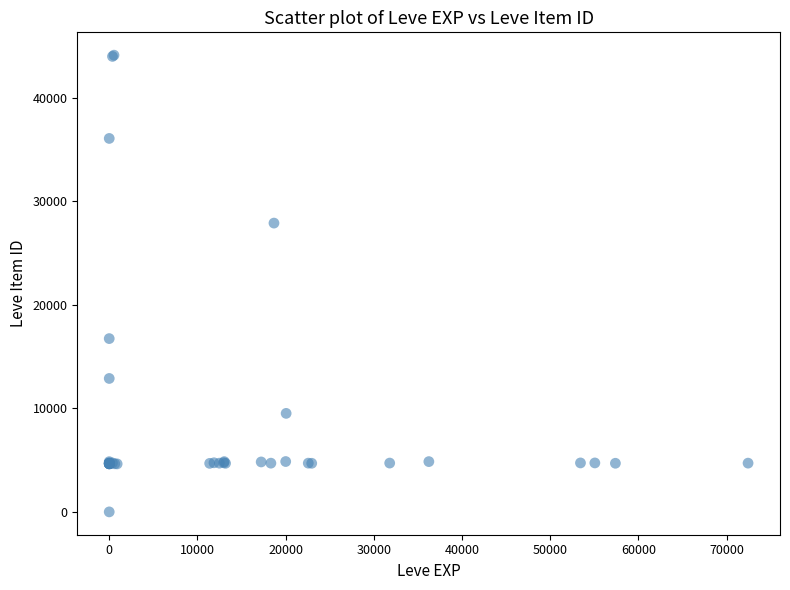

What Y value in the scatter plot is closest to 22050?

16734